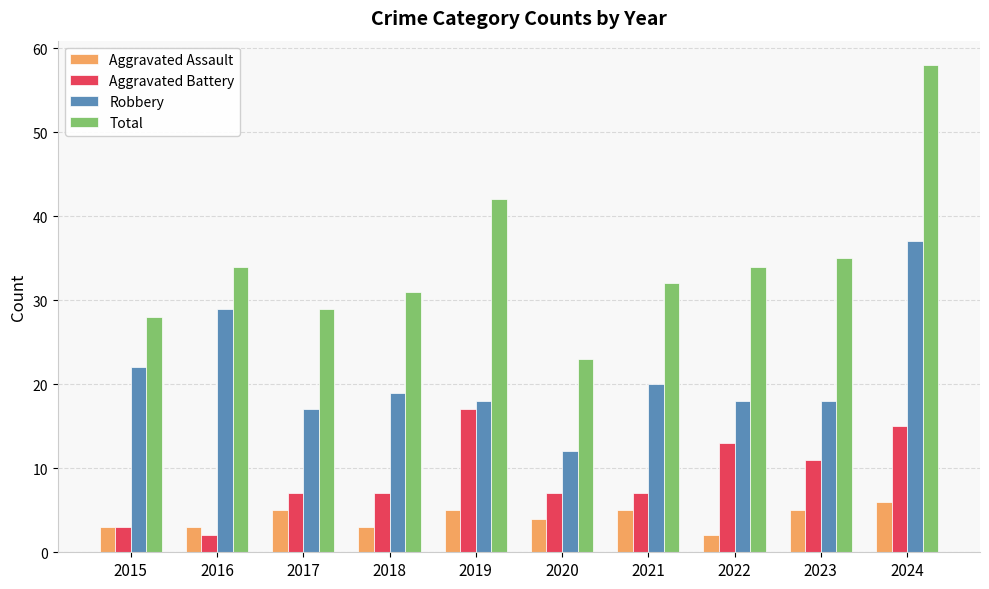

What is the difference between the highest and lowest values at 2019?

37